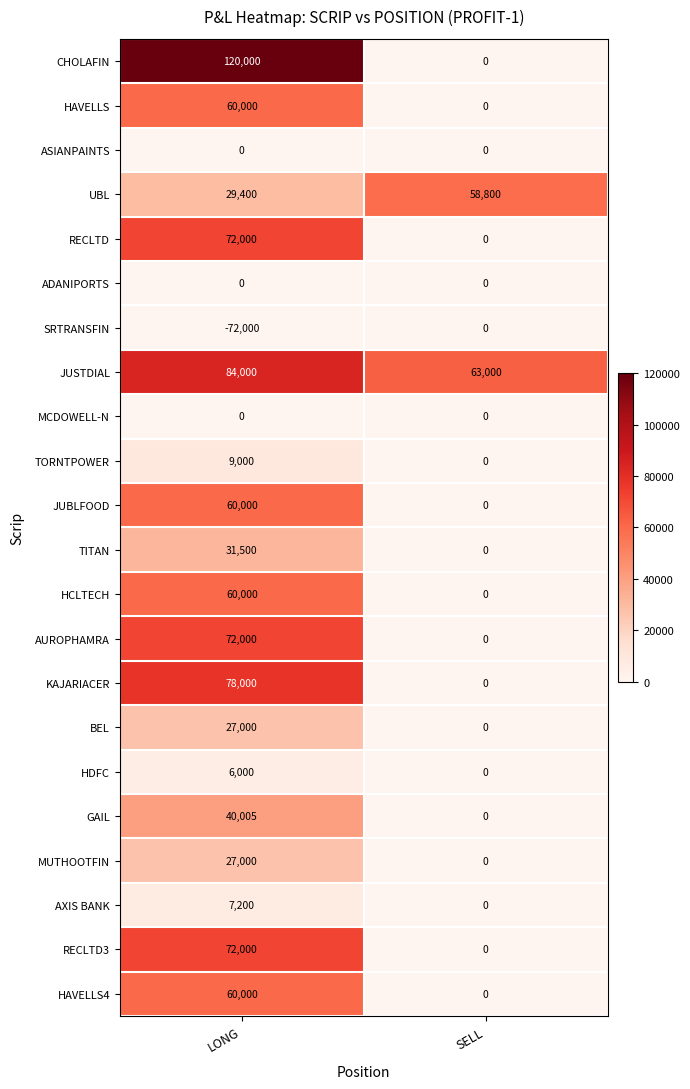

What is the spread (max minus min) of values at SELL?

63000